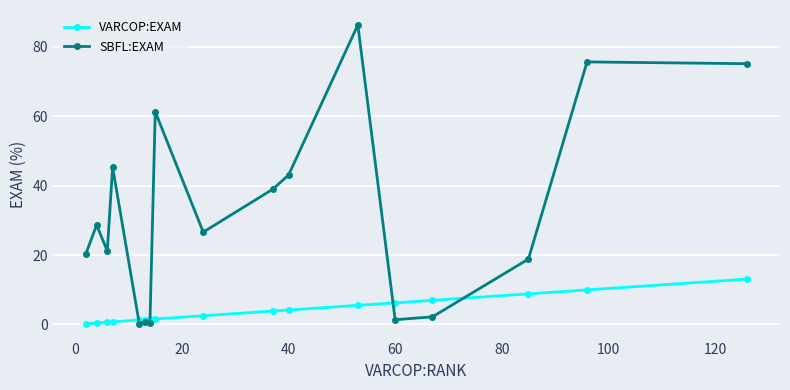

What is the average value of the SBFL:EXAM series?

32.1